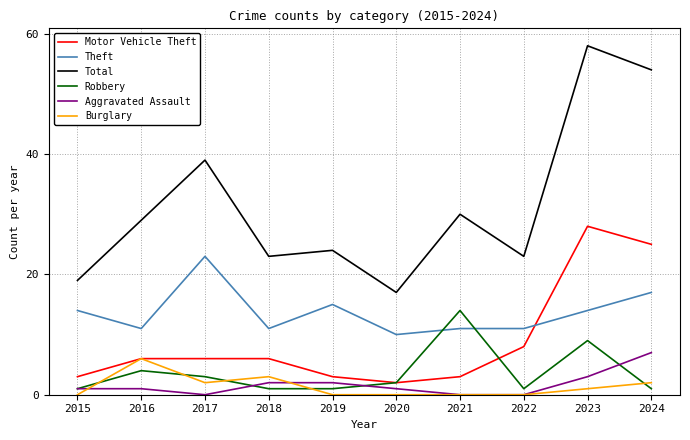

True or false: Theft and Aggravated Assault cross at least once.

False